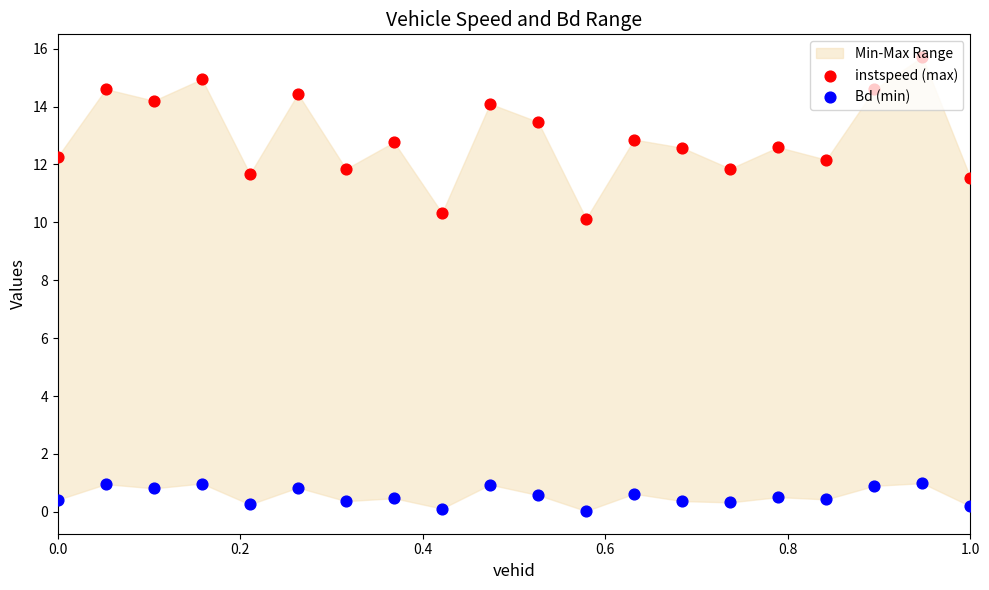

Which series reaches the maximum Y coordinate?

instspeed (max)